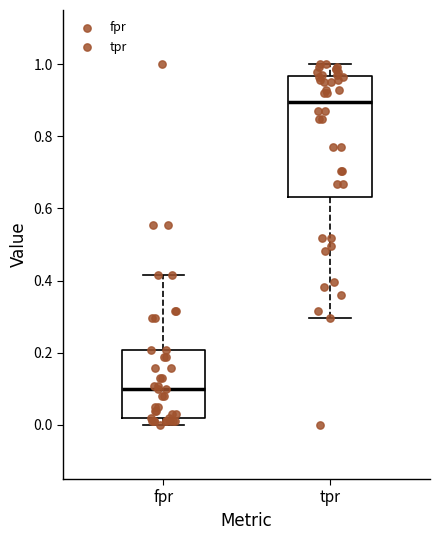

Comparing the boxes themselves (not the whiskers), which one is the tallest?

tpr